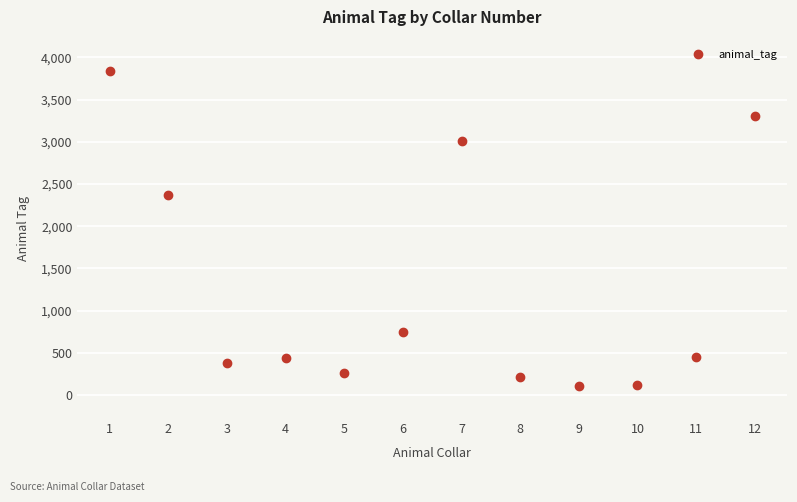

At which category does the data reach its first local peak?

4